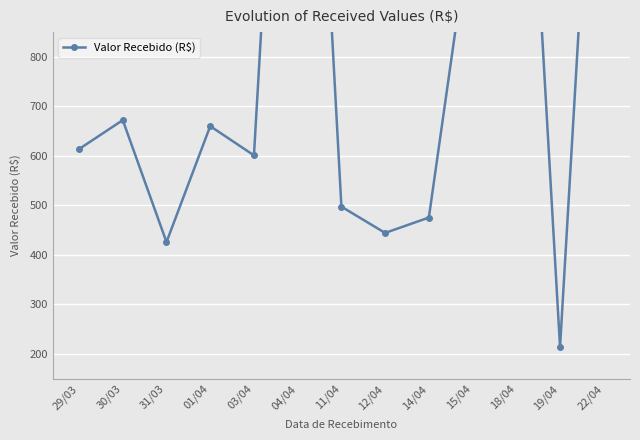

List the labels in order of value, largest first.

04/04, 18/04, 22/04, 15/04, 30/03, 01/04, 29/03, 03/04, 11/04, 14/04, 12/04, 31/03, 19/04